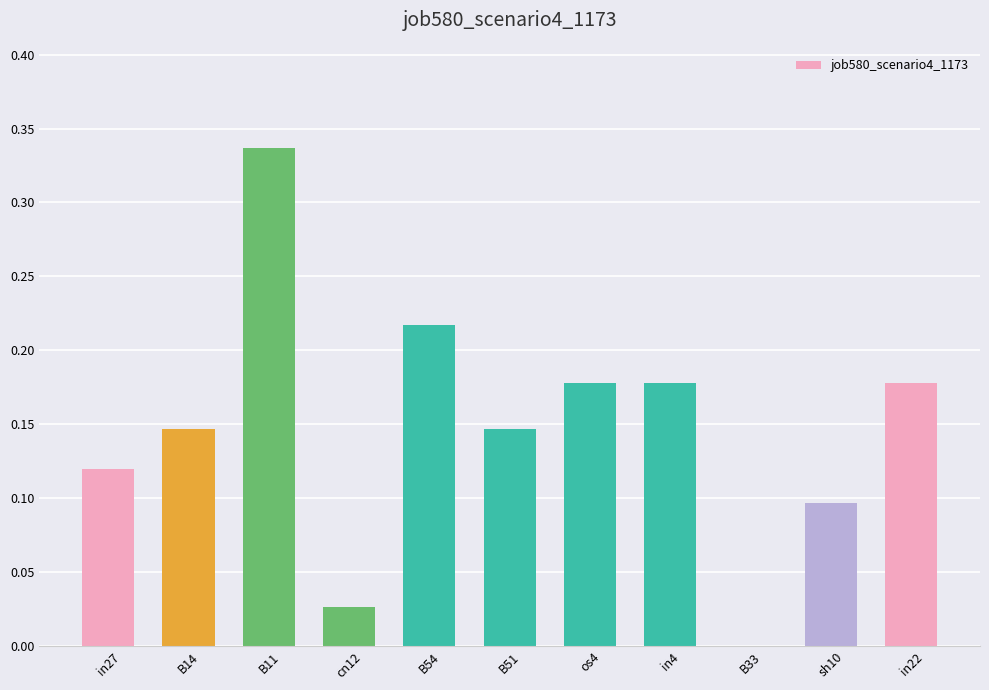

What is the sum of all values?

1.6